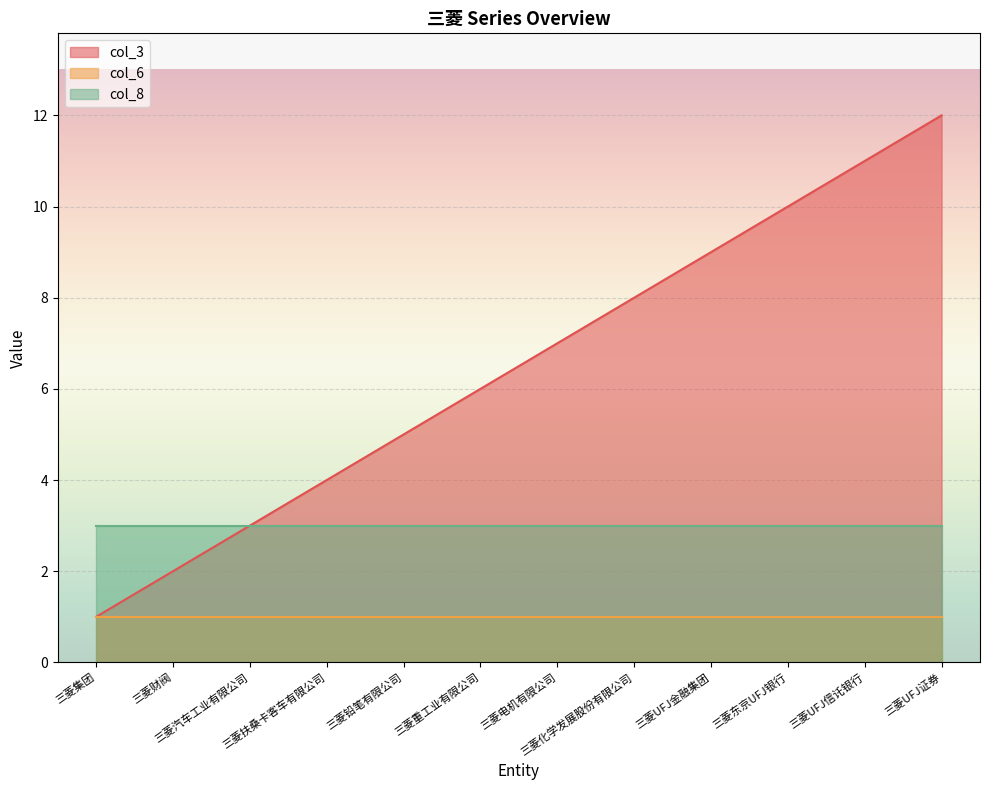

What is the sum of the col_6 values at 三菱东京UFJ银行 and 三菱电机有限公司?

2